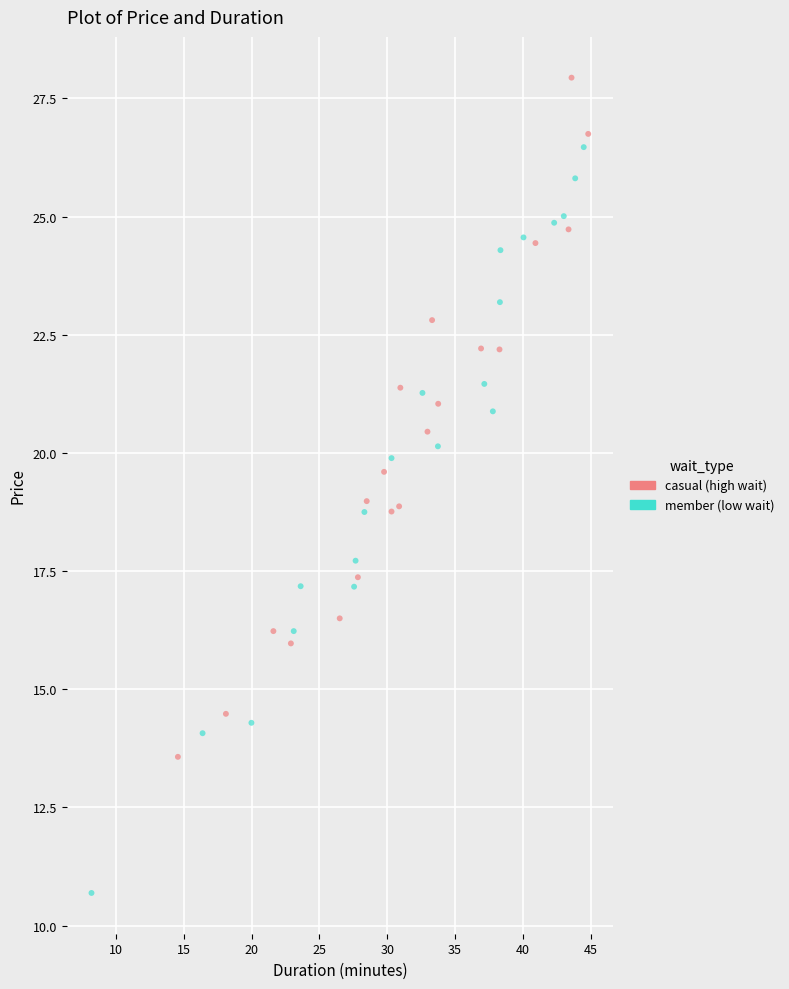

Which series contains the highest Y value?

casual (high wait)